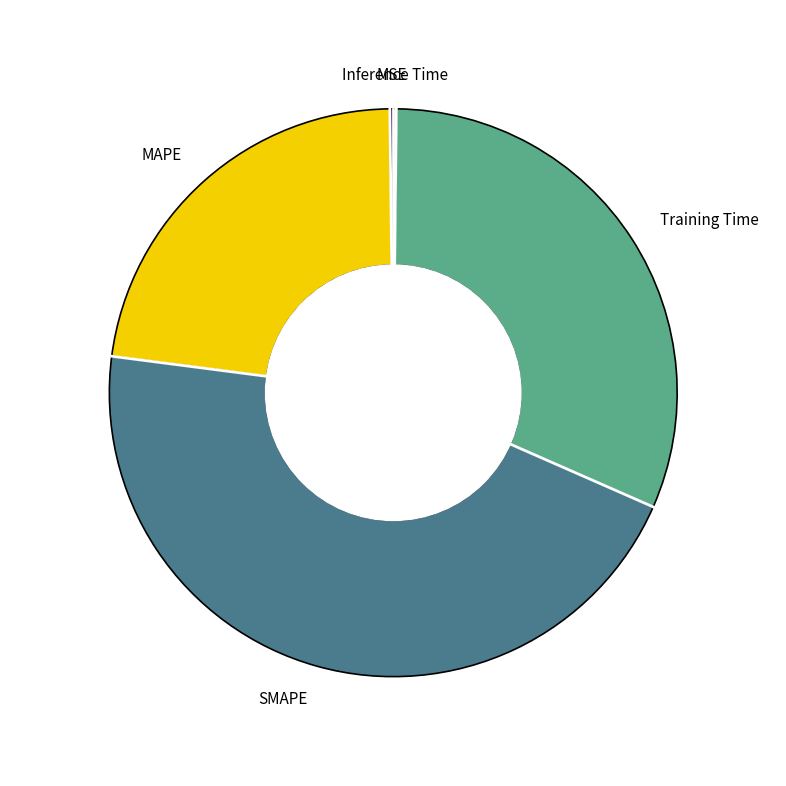

What is the change in value from SMAPE to Training Time?

-0.6